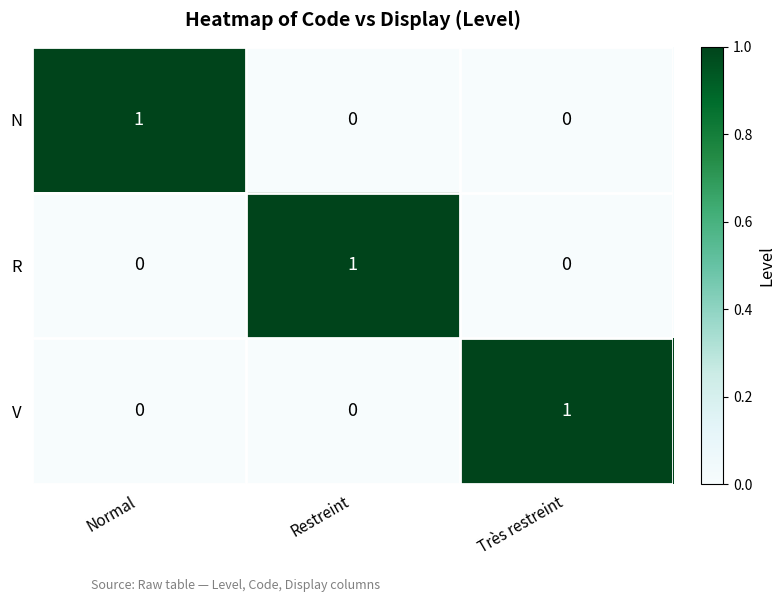

How many N values are between 0 and 1?

3